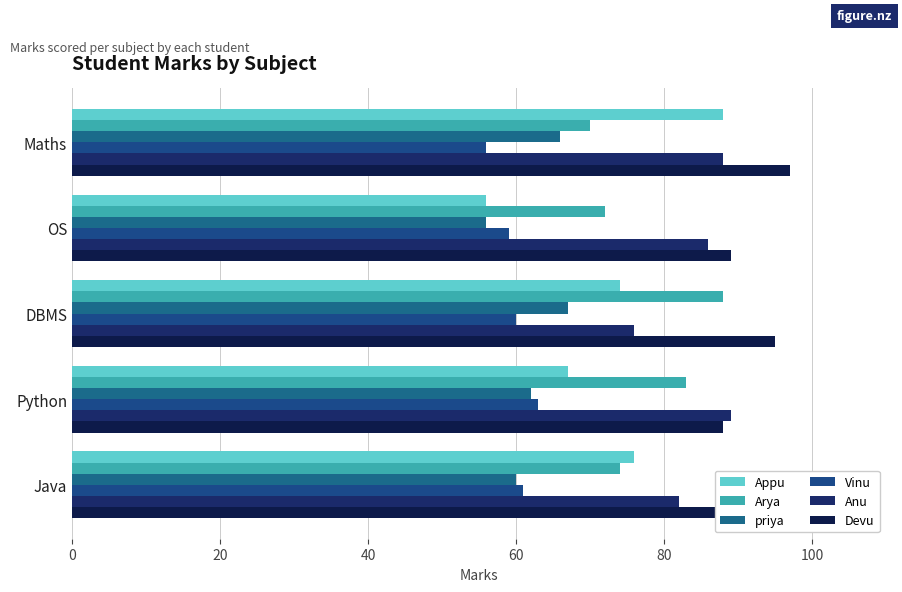

How many data points in Arya are less than 74?

2